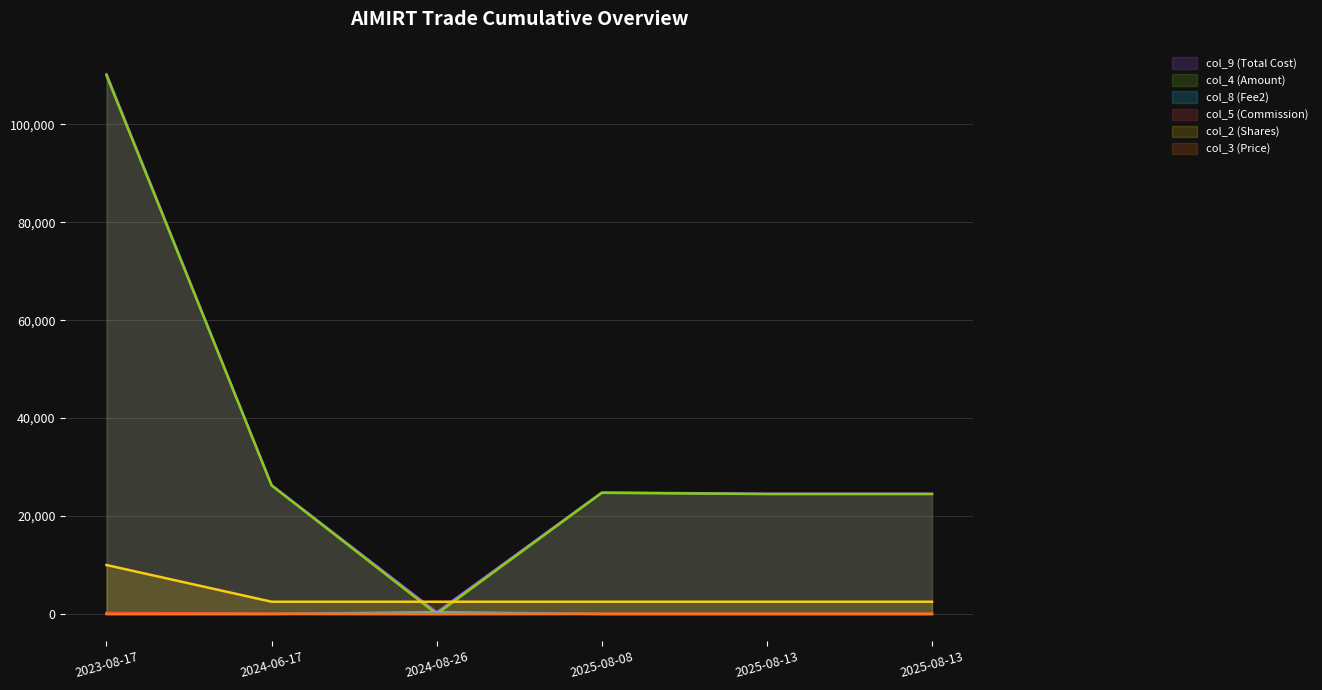

Where is the first local maximum for col_8 (Fee2)?

2024-08-26